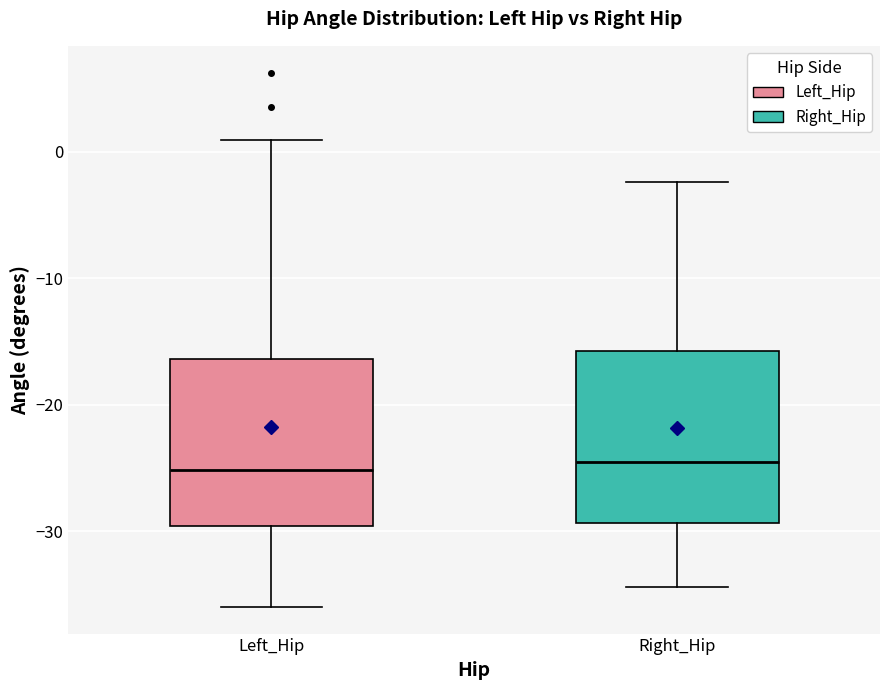

Reading left to right, transcribe this box plot: for each box, give where its median line is, the range the box spans, and where its two whiskers end, as read against the y-axis. The values are not printed on the chart, so give them approximately, as read against the axis.

Left_Hip: median -25, box -30 to -16, whiskers -36 to 1
Right_Hip: median -25, box -29 to -16, whiskers -34 to -2